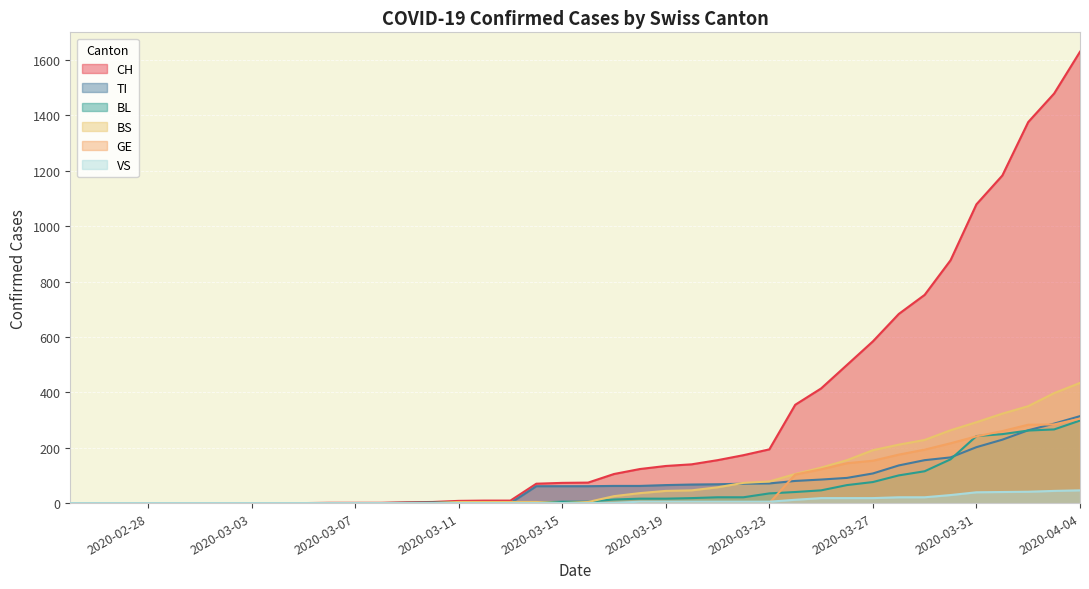

What is the sum of all CH values?

12188